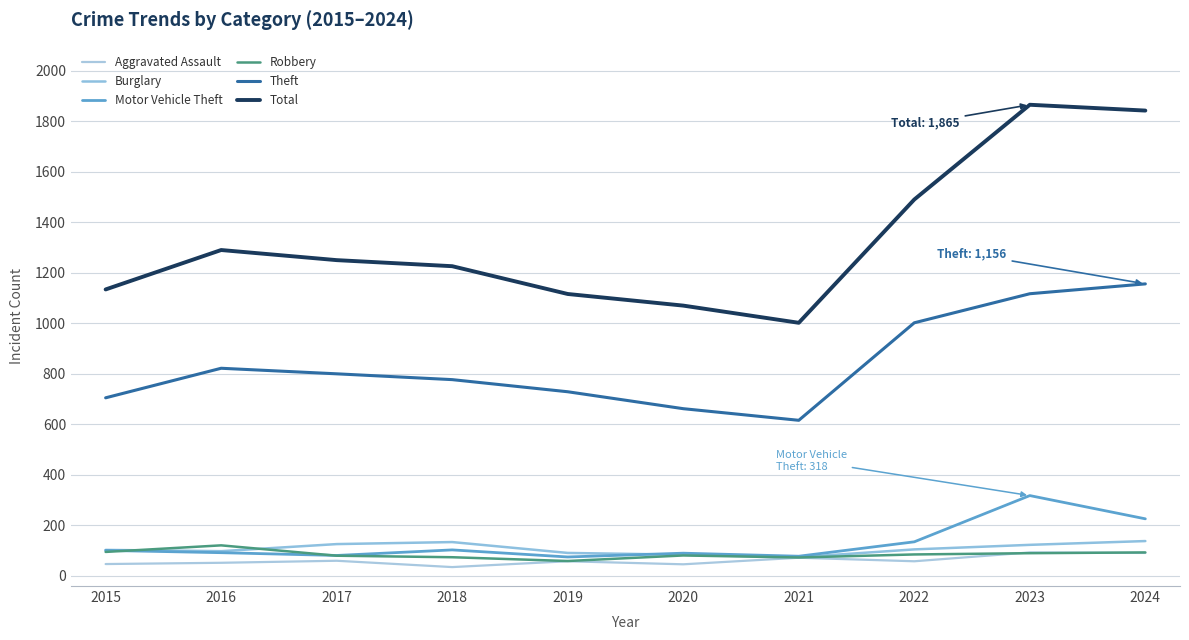

Reading left to right, transcribe all the data shown in this chart.

Aggravated Assault: 47	52	60	35	58	46	72	58	93	91
Burglary: 103	98	126	134	91	84	74	105	123	138
Motor Vehicle Theft: 101	92	81	103	75	90	78	135	318	226
Robbery: 95	121	80	74	59	81	73	85	90	93
Theft: 705	822	800	777	729	662	616	1002	1117	1156
Total: 1134	1290	1250	1226	1116	1070	1002	1490	1865	1842